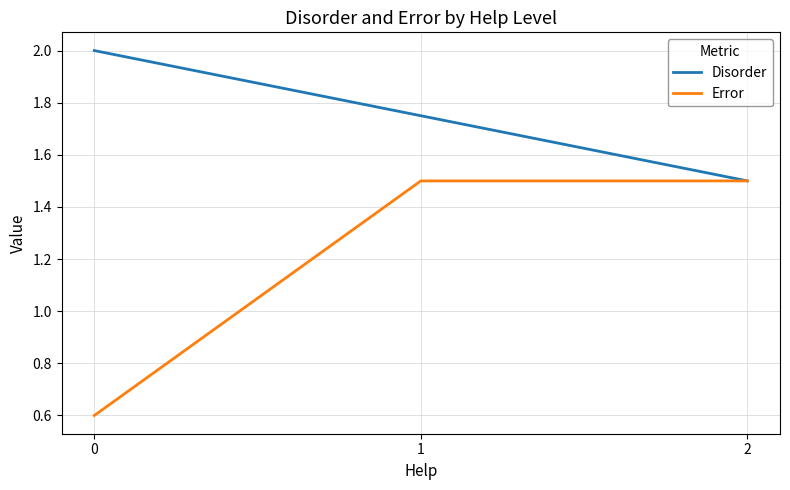

Is it true that Error equals 0.3 at 0?

False